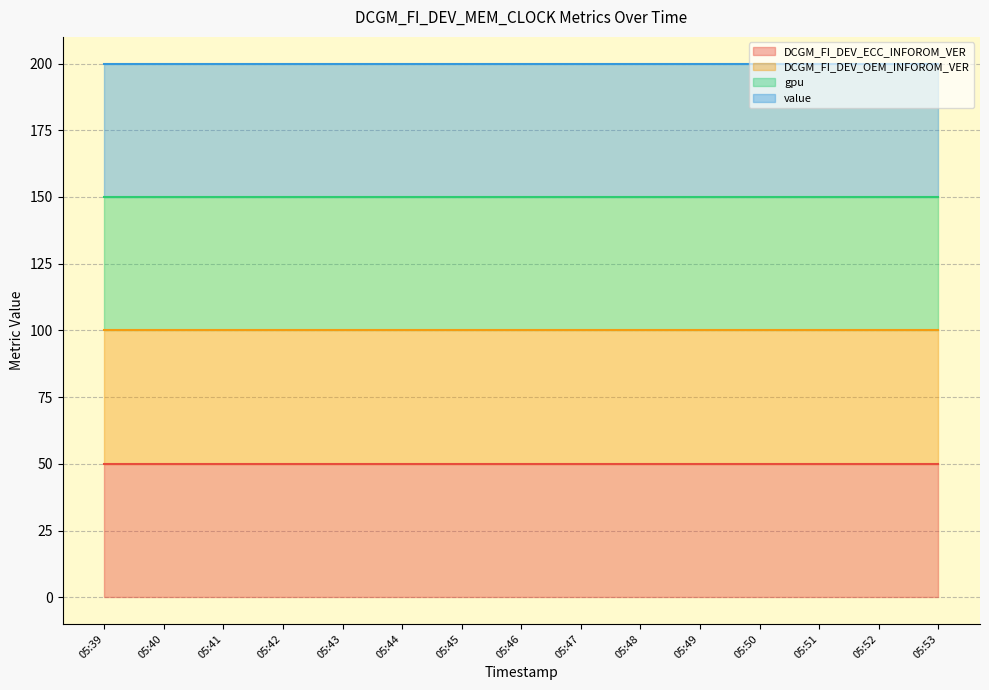

What is the smallest value displayed?

50